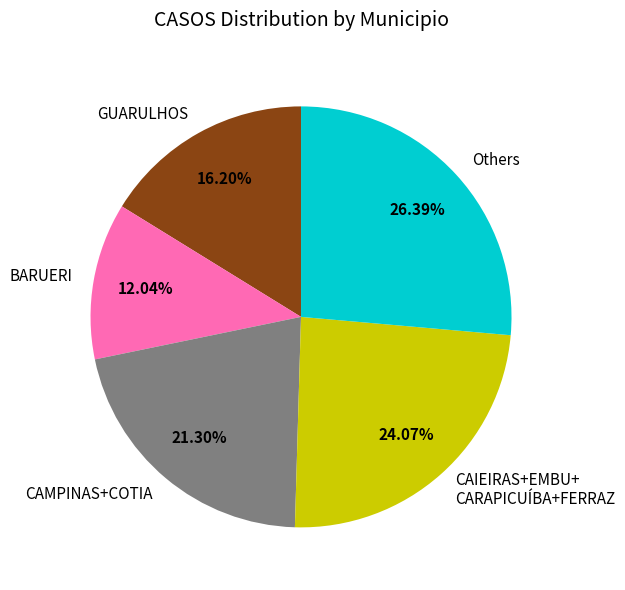

Approximately how many times larger is the value at GUARULHOS compared to Others?

0.6